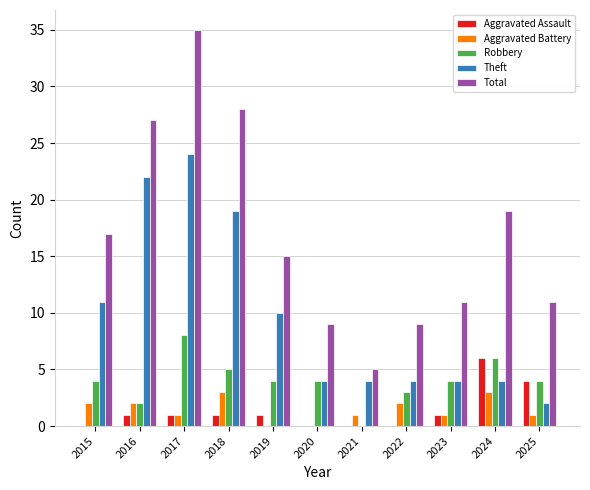

Which series has the largest range (max minus min)?

Total